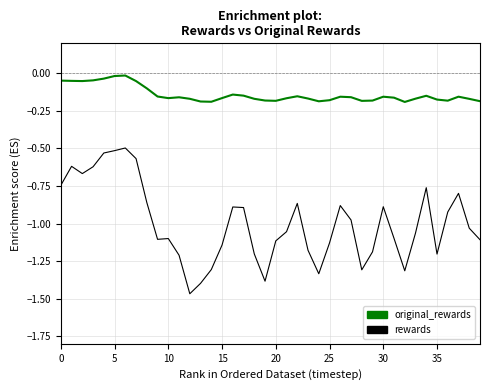

Which series has the widest spread of values?

rewards